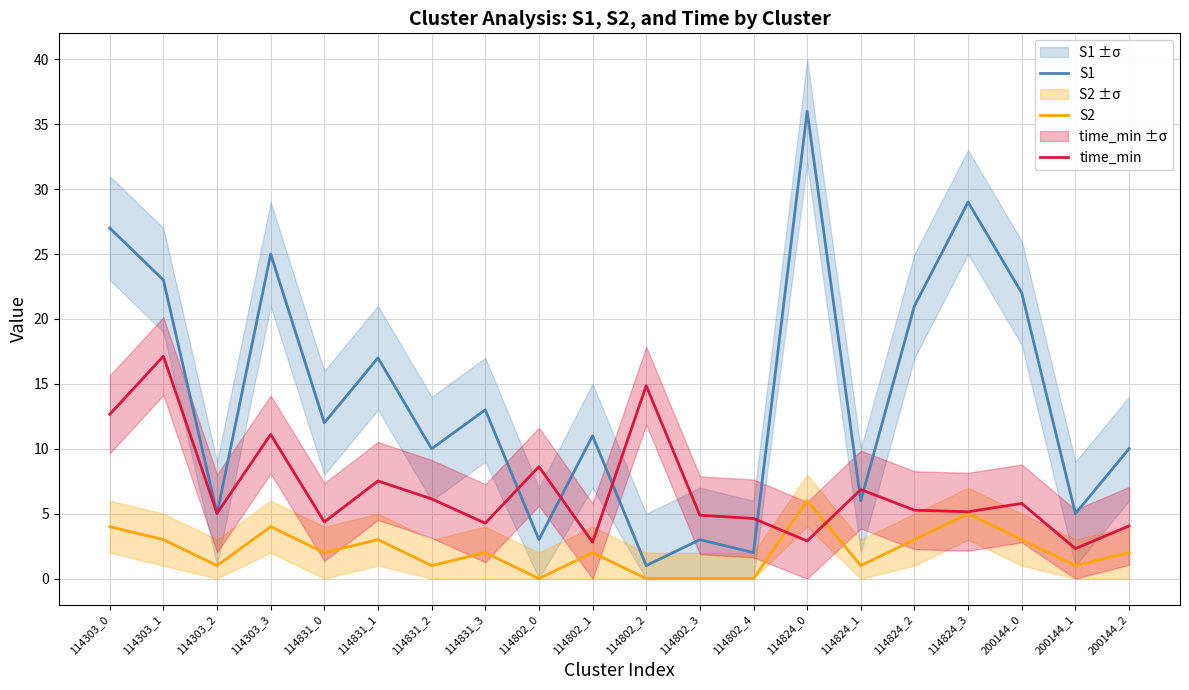

What are all the series names shown in the legend?

S1, S2, time_min